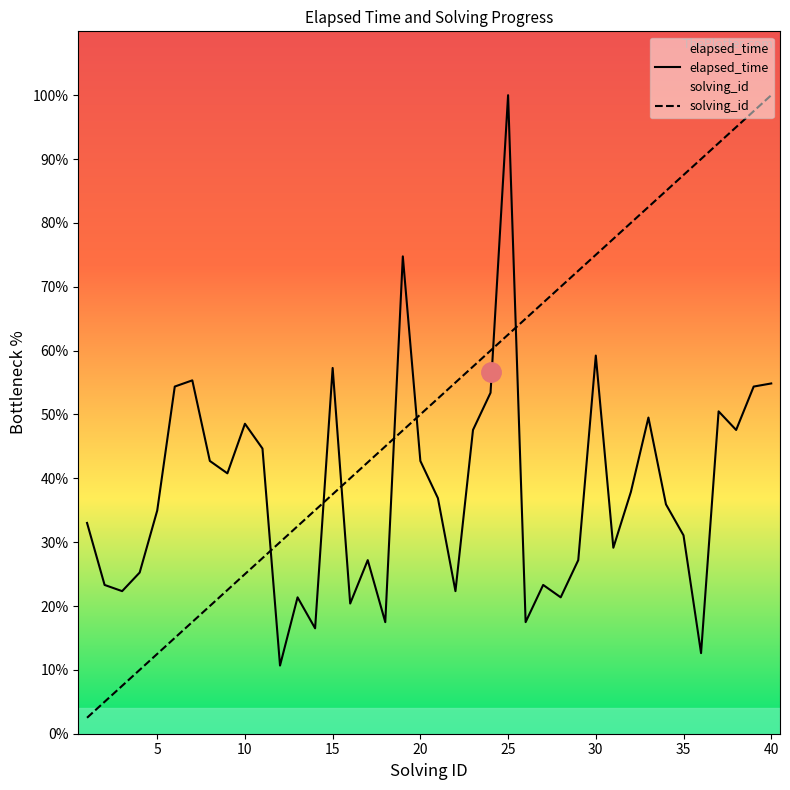

The elapsed_time series shows 64.7 at 20. True or false?

False